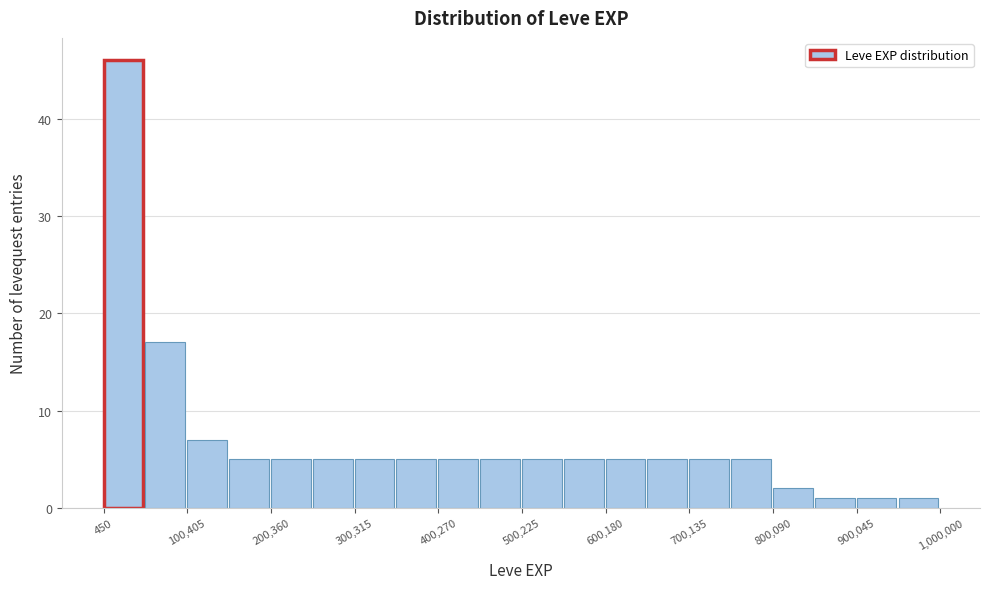

Reading left to right, list every bar in this chart as the range it spans on the x-axis followed by its height. Neither the bar edges nor the heights are printed on the chart, so give them approximately, as read against the axes.

0 to 50000: 46
50000 to 100000: 17
100000 to 150000: 7
150000 to 200000: 5
200000 to 250000: 5
250000 to 300000: 5
300000 to 350000: 5
350000 to 400000: 5
400000 to 450000: 5
450000 to 500000: 5
500000 to 550000: 5
550000 to 600000: 5
600000 to 650000: 5
650000 to 700000: 5
700000 to 750000: 5
750000 to 800000: 5
800000 to 850000: 2
850000 to 900000: 1
900000 to 950000: 1
950000 to 1000000: 1